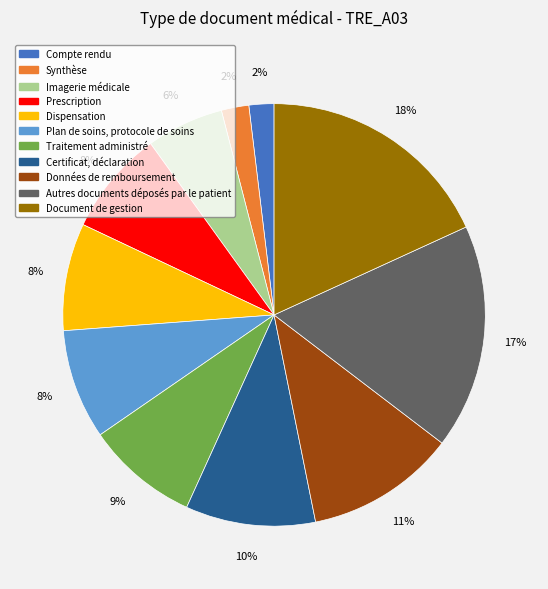

Combined, do Synthèse and Plan de soins, protocole de soins account for over 50%?

No